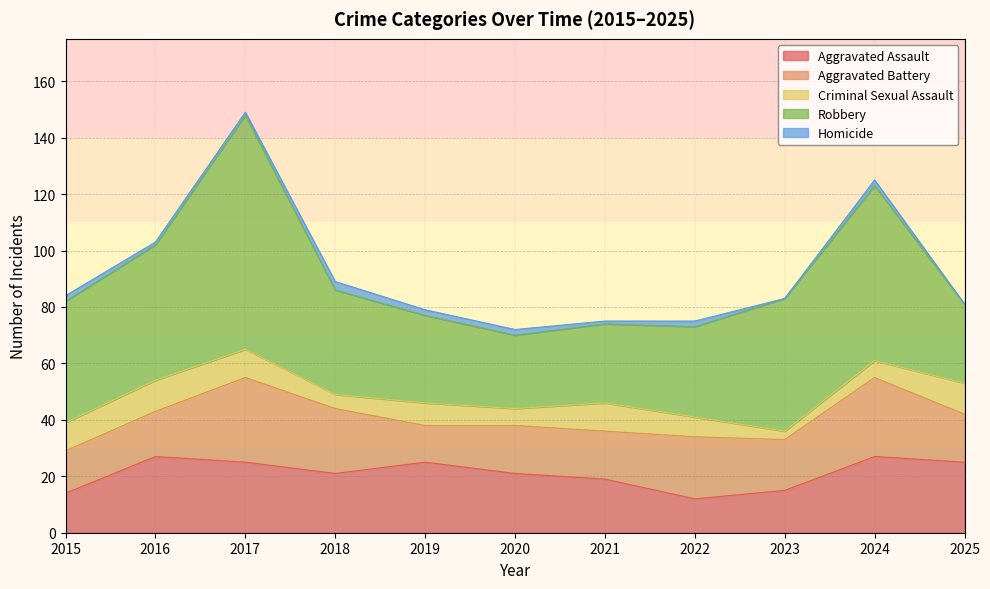

The value of Homicide at 2019 is 2. True or false?

True